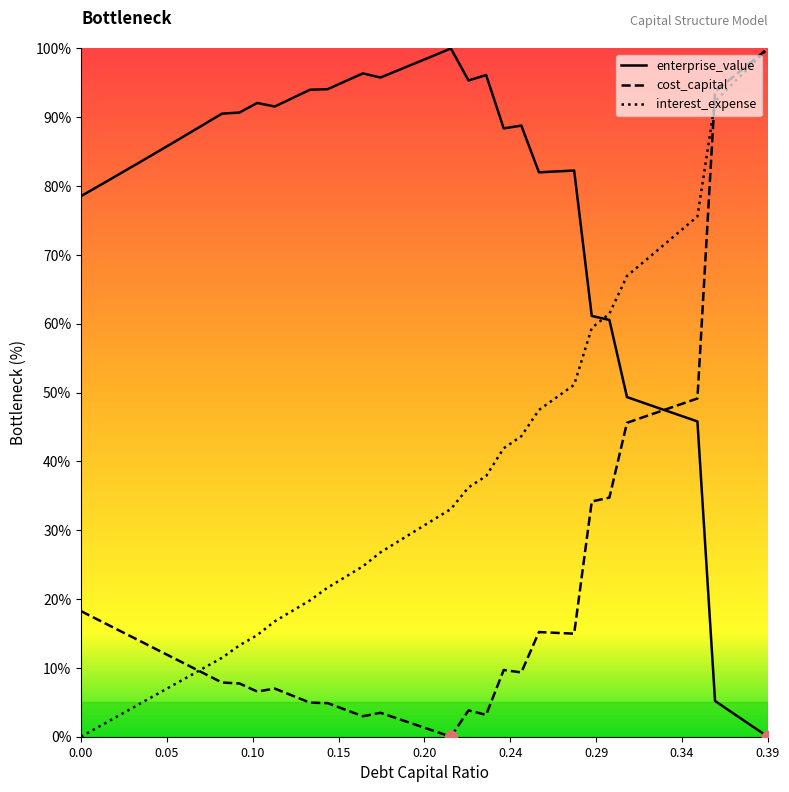

What is the maximum value shown in the chart?

100.0